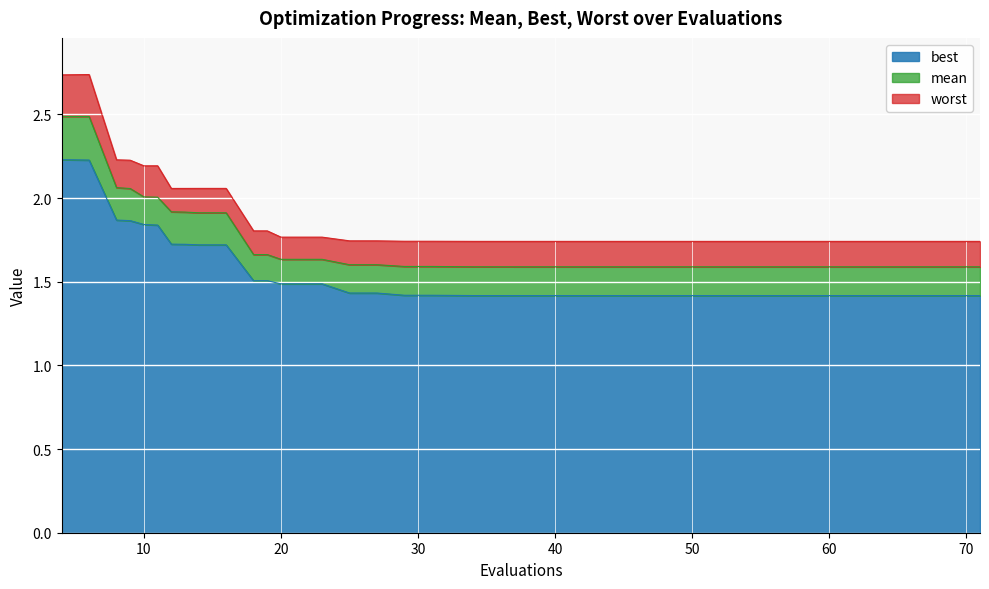

At which label is best closest to 1?

71